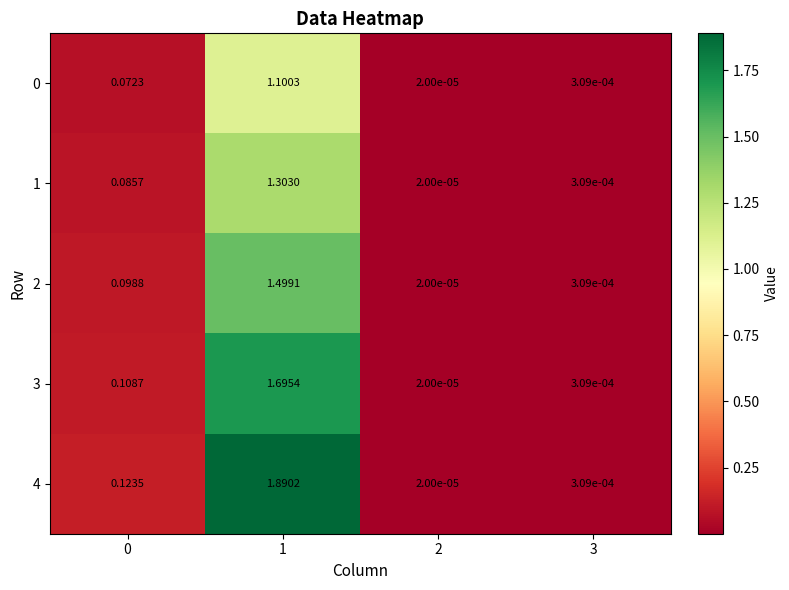

Reading left to right, list all the values displayed in this chart.

0: 0=0.1	1=1.1	2=0.0	3=0.0
1: 0=0.1	1=1.3	2=0.0	3=0.0
2: 0=0.1	1=1.5	2=0.0	3=0.0
3: 0=0.1	1=1.7	2=0.0	3=0.0
4: 0=0.1	1=1.9	2=0.0	3=0.0